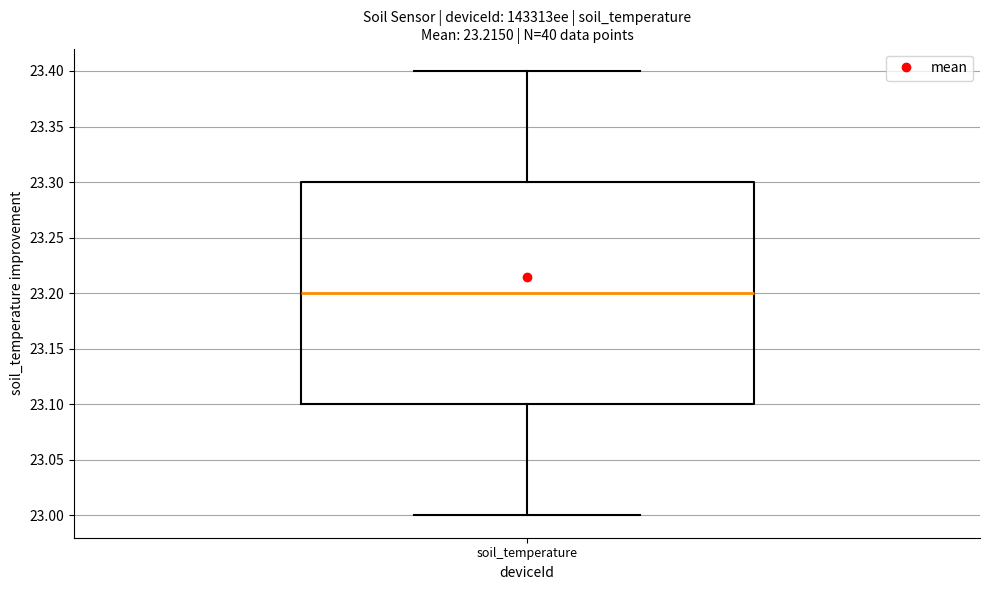

Transcribe this box plot: give where the median line is, the range the box spans, and where the two whiskers end, as read against the y-axis. The values are not printed on the chart, so give them approximately, as read against the axis.

median 23.2, box 23.1 to 23.3, whiskers 23.0 to 23.4